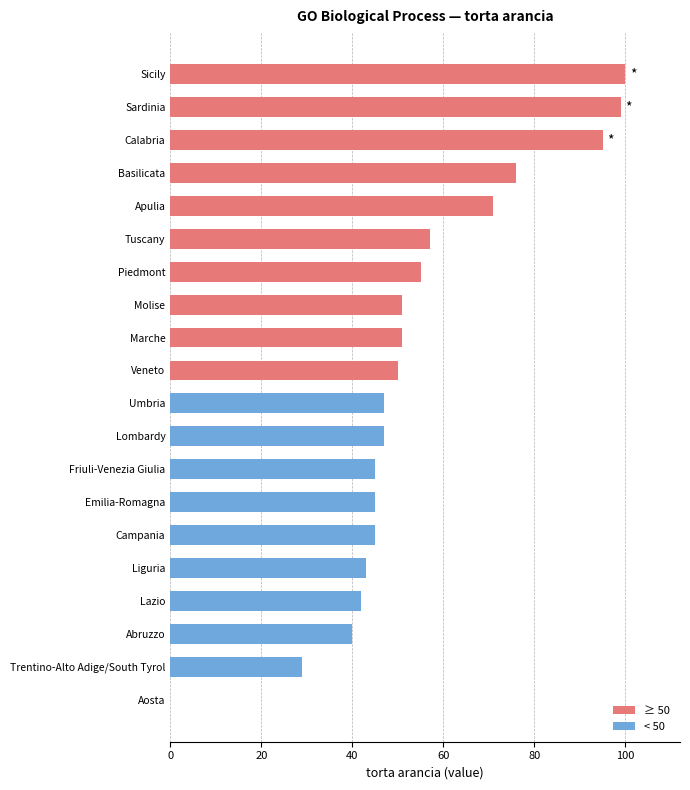

What is the sum of all values?

1088